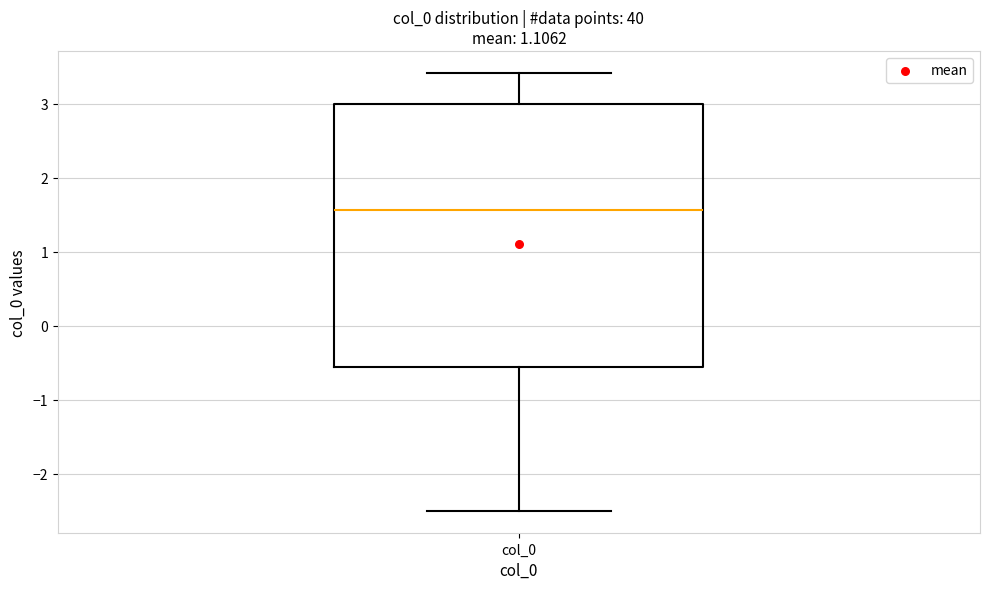

Where is the lower edge of the box for col_0 on the y-axis? The values are not printed on the chart, so give them approximately, as read against the axis.

-0.6